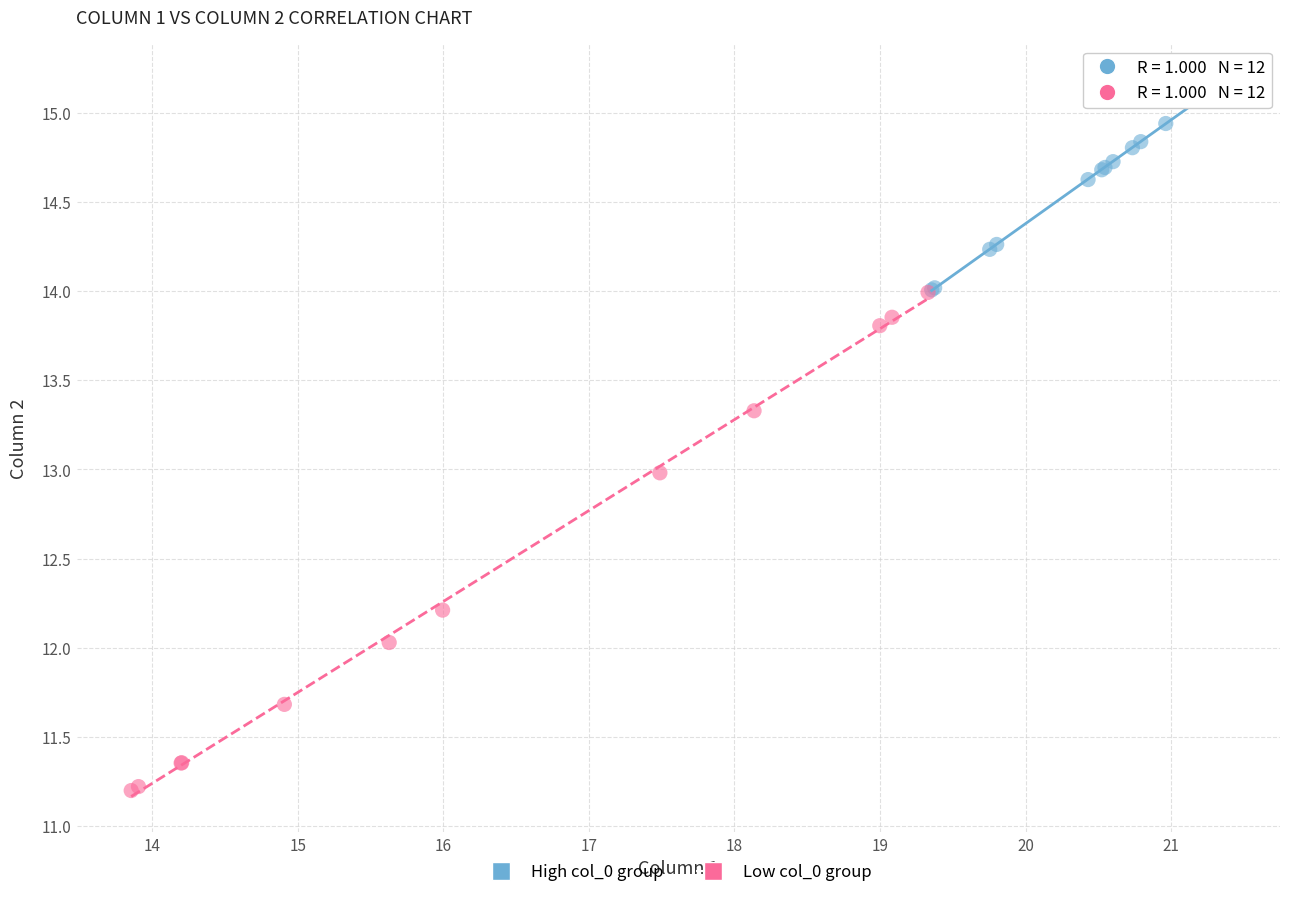

What are all the series names shown in the legend?

High col_0 group, Low col_0 group